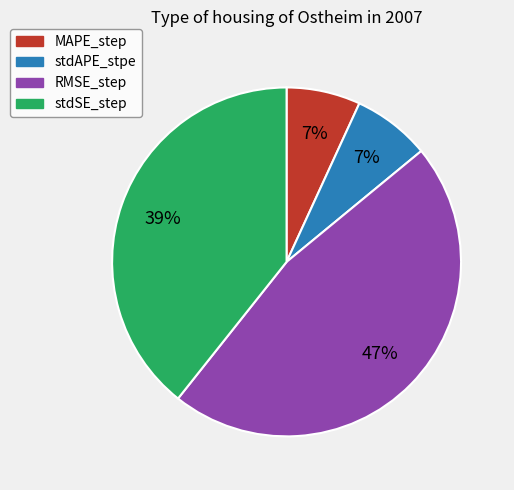

Which slice is the largest?

RMSE_step